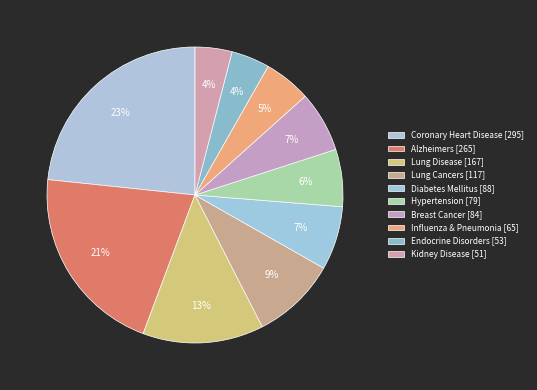

Does Alzheimers account for over 50% of the chart?

No